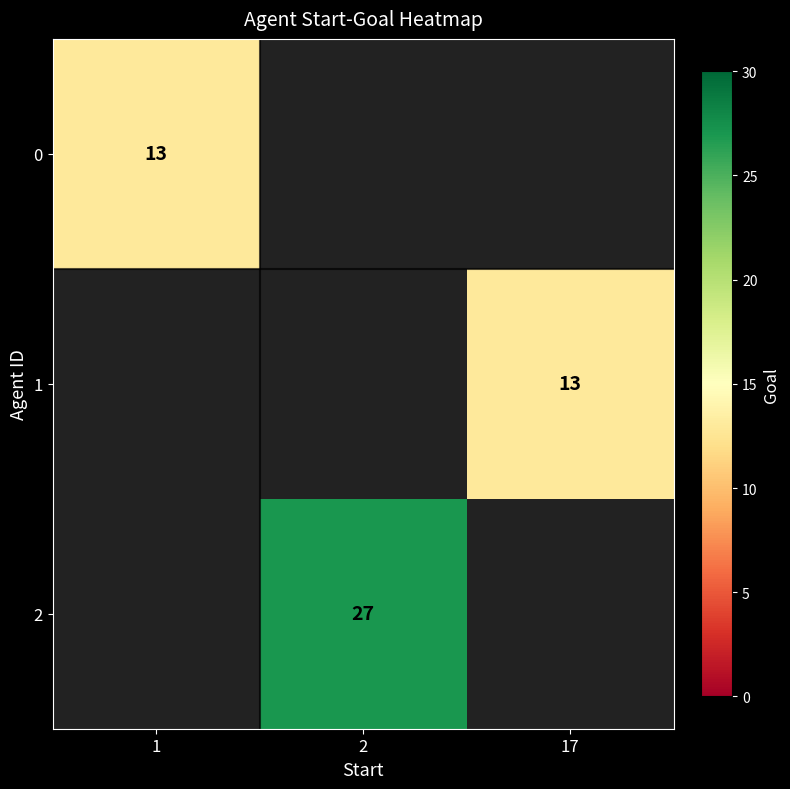

Which label corresponds to the smallest value in the chart?

1